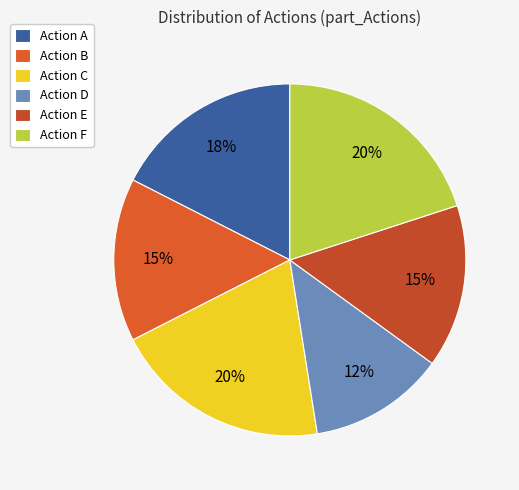

How many segments does this pie chart have?

6